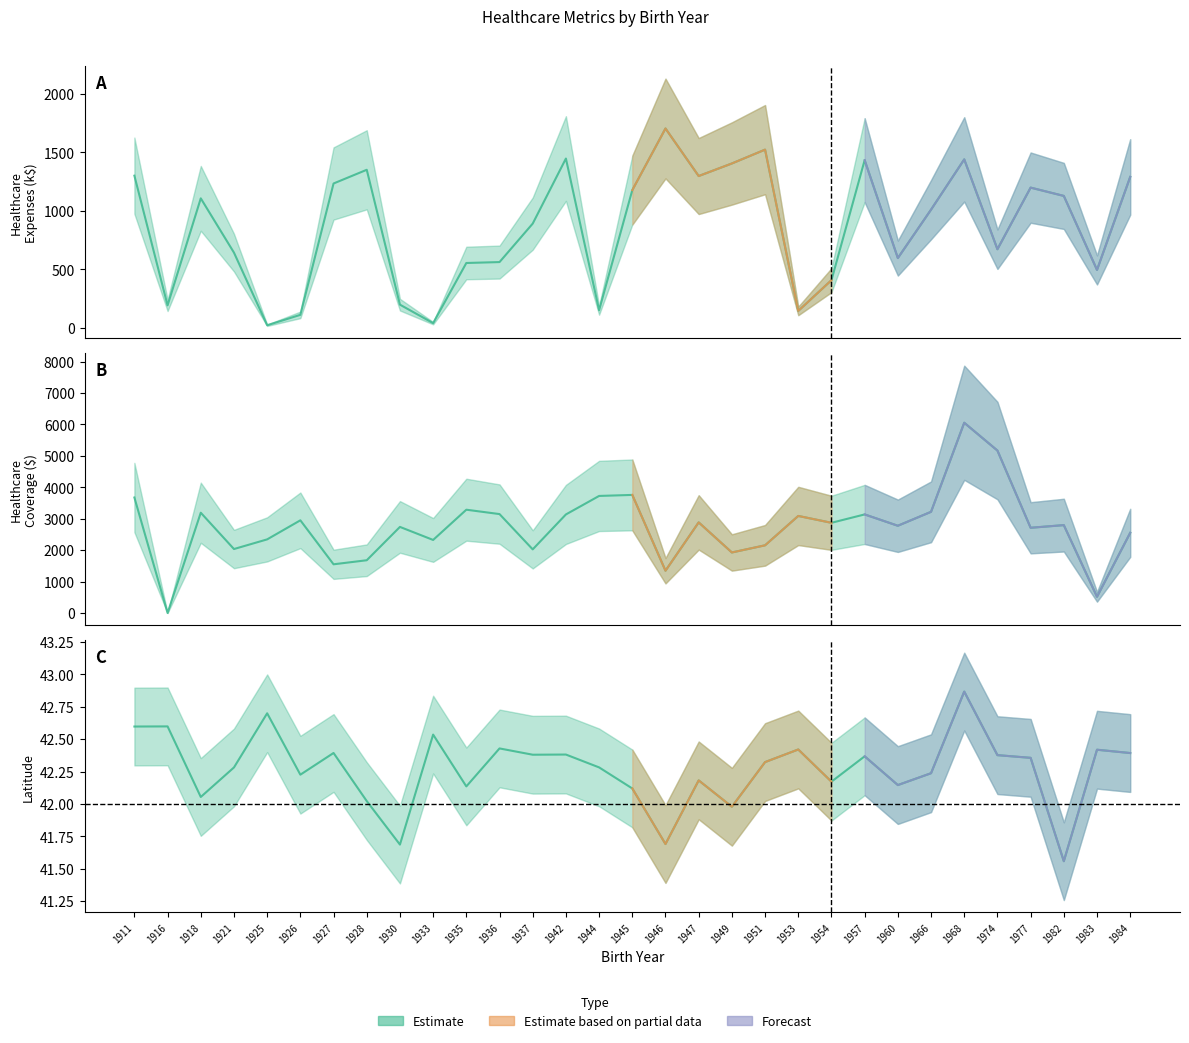

What is the sum of the healthcare_coverage values at 1951 and 1928?

3833.1